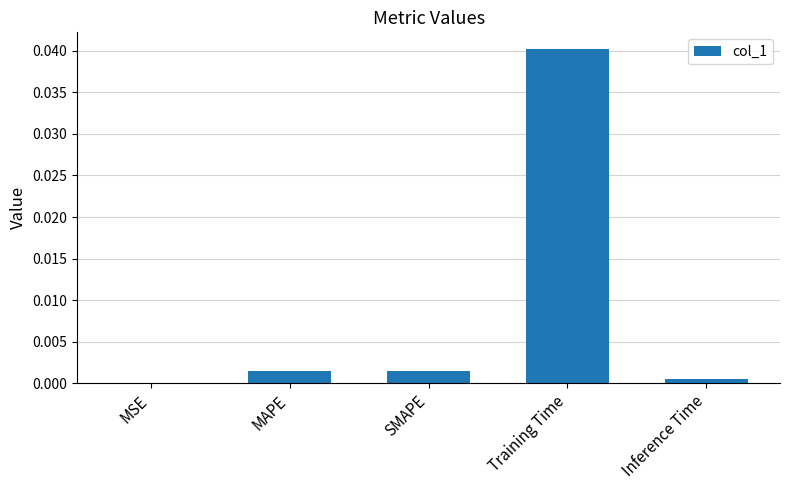

Is it true that the value at SMAPE is 0.0?

True